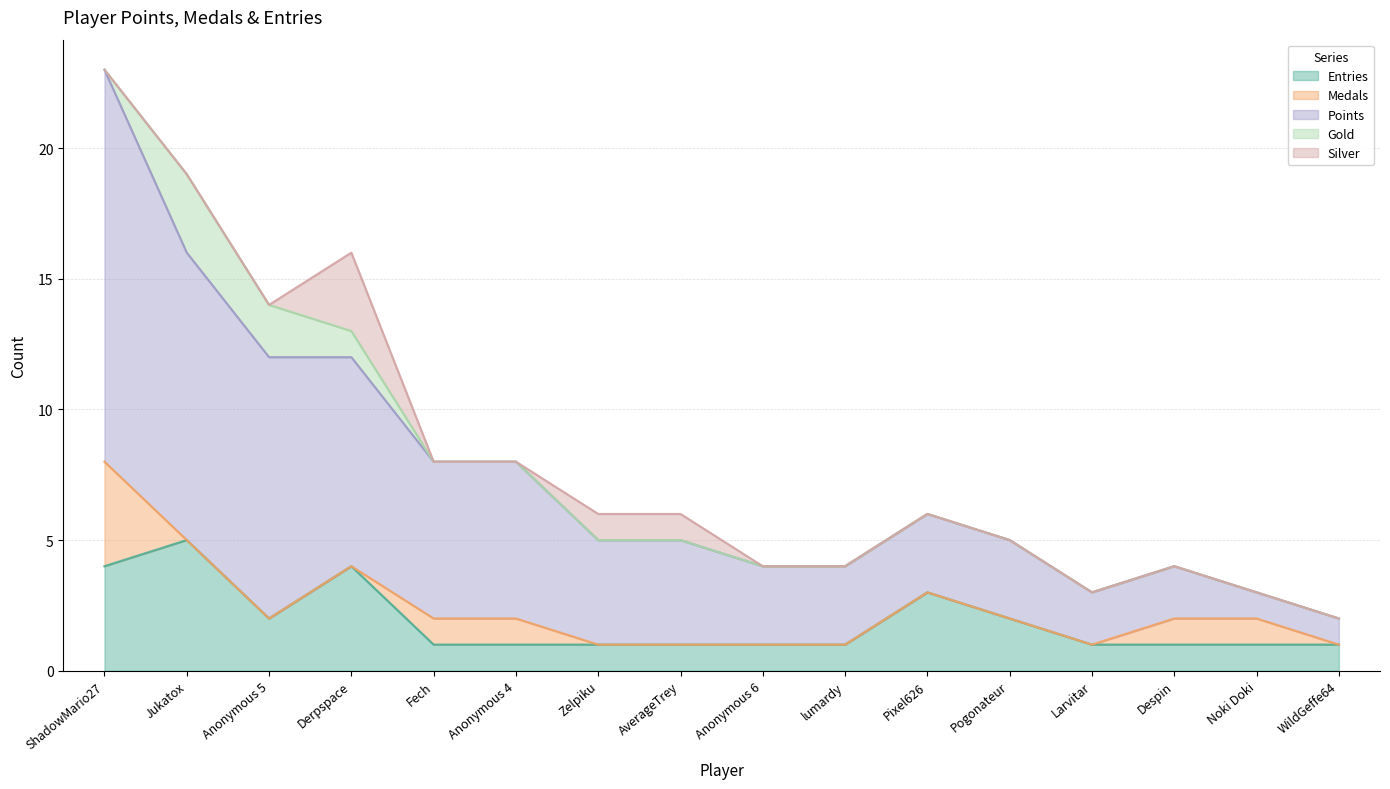

True or false: Silver and Entries intersect in this chart.

False